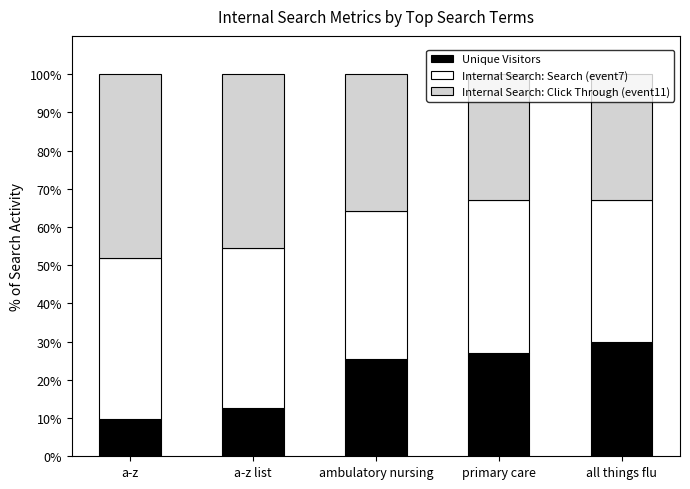

What is the difference between the second highest and second lowest values in the Unique Visitors series?

14.4